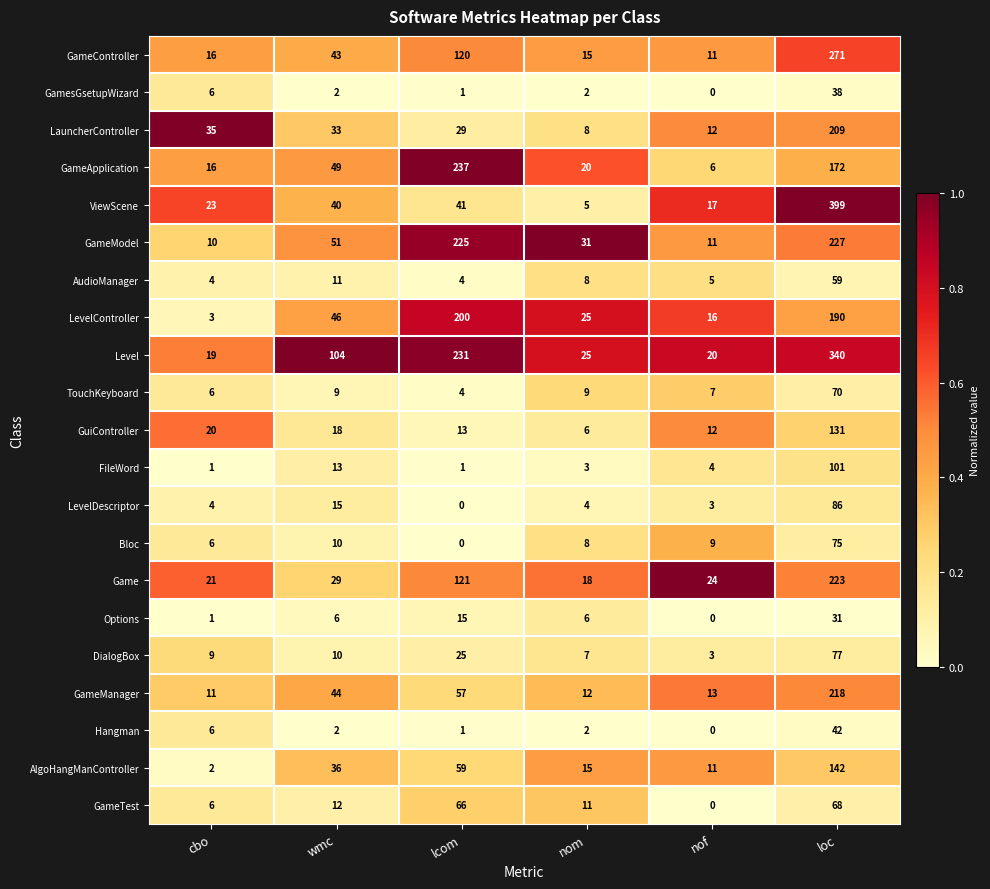

Which series changed the most between wmc and lcom?

GameApplication